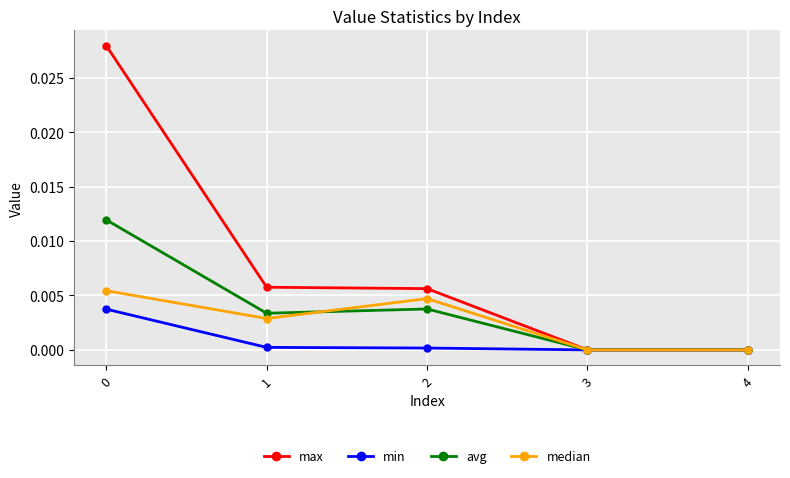

Rank the series at 1 from highest to lowest value.

max, avg, median, min